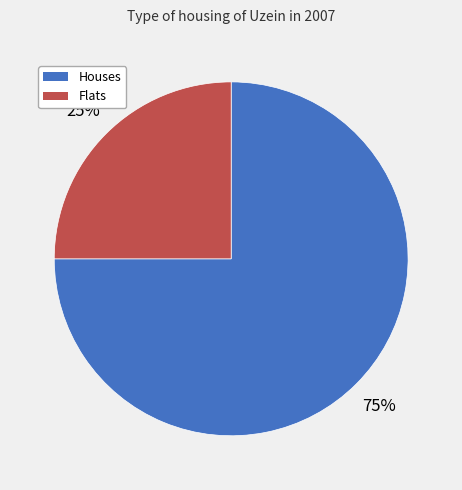

To the nearest percent, what is the average slice percentage?

50%